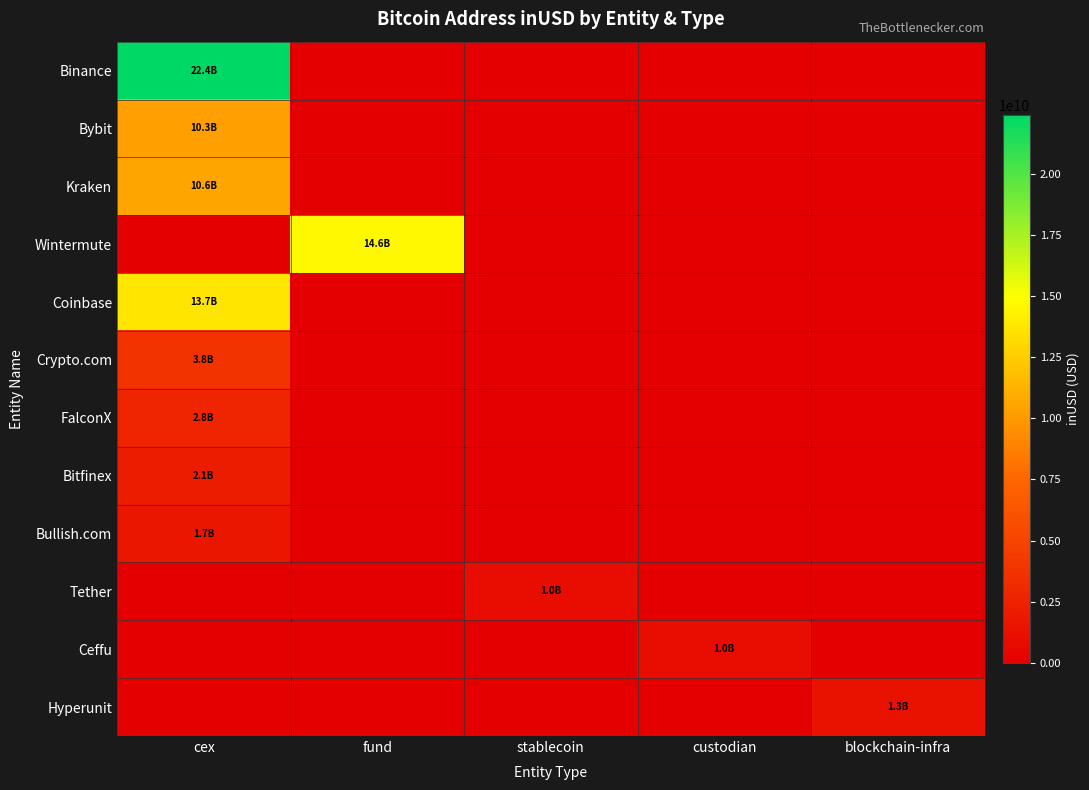

At how many categories does at least one series exceed 10333484427?

2